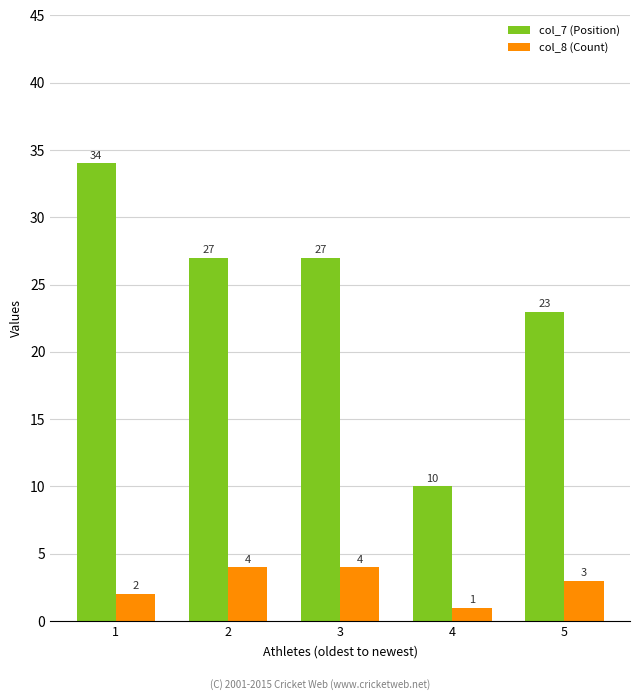

Reading right to left, what are all the values shown in this chart?

col_7 (Position): 23	10	27	27	34
col_8 (Count): 3	1	4	4	2